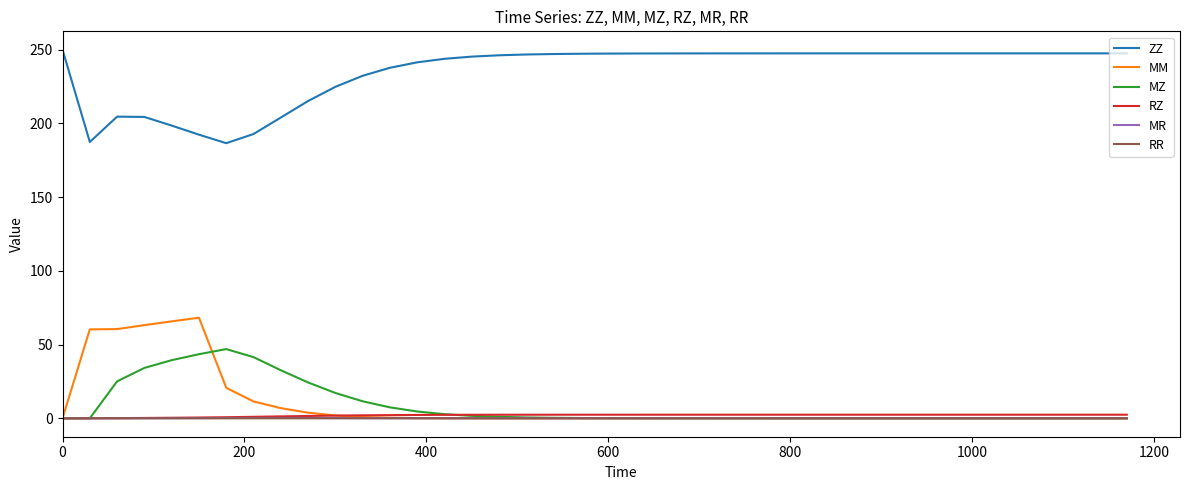

How many series are shown in this chart?

6